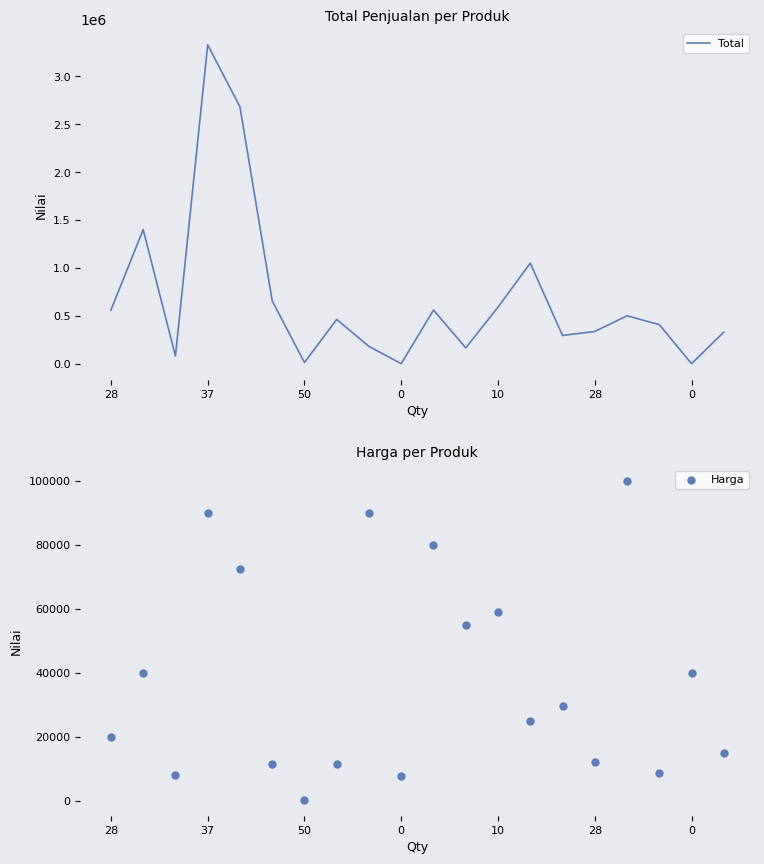

Which series has the largest total across all categories?

Total